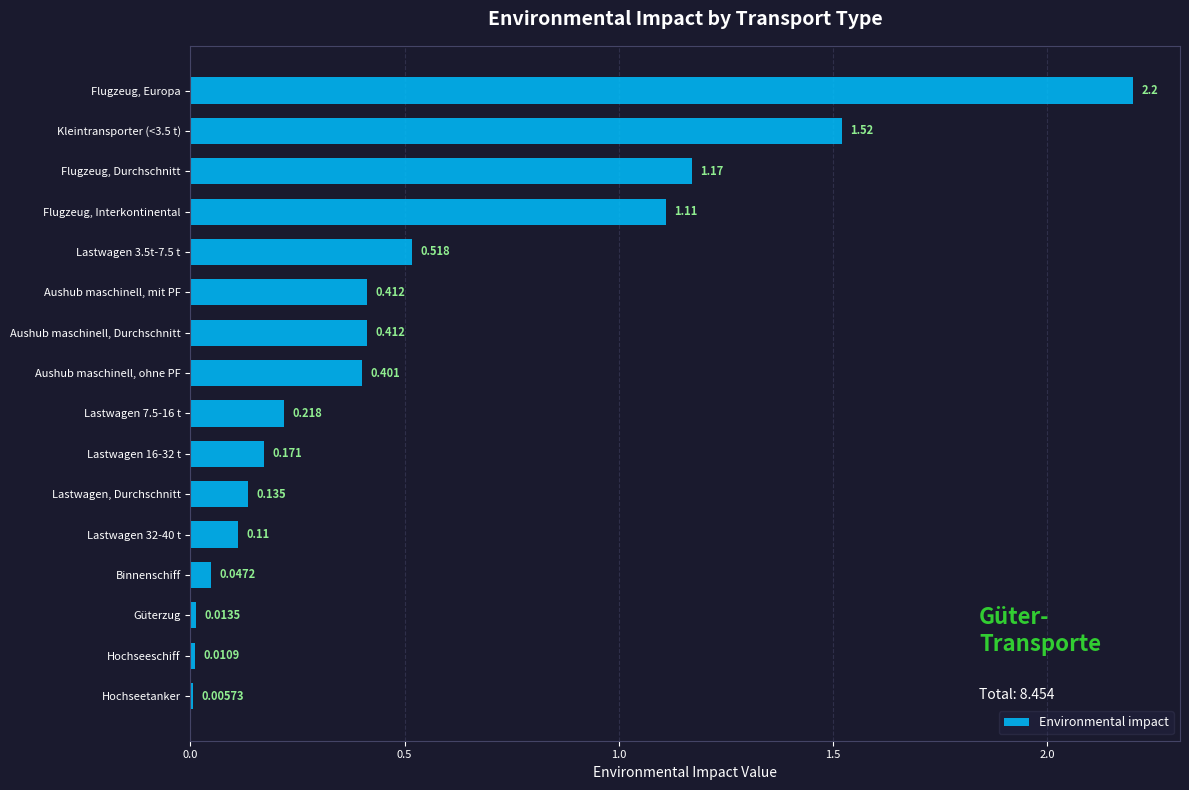

Where is the data nearest to the value 1?

Flugzeug, Interkontinental